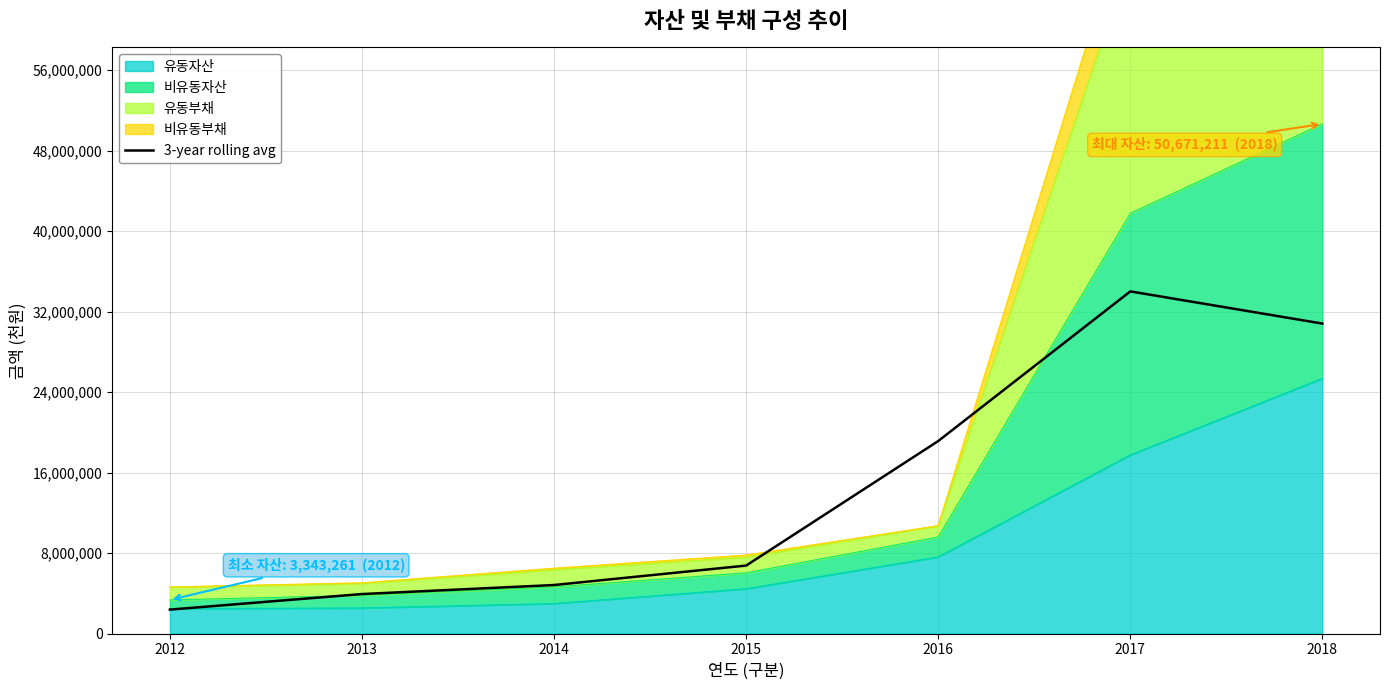

Which category has the highest value across all series?

2017